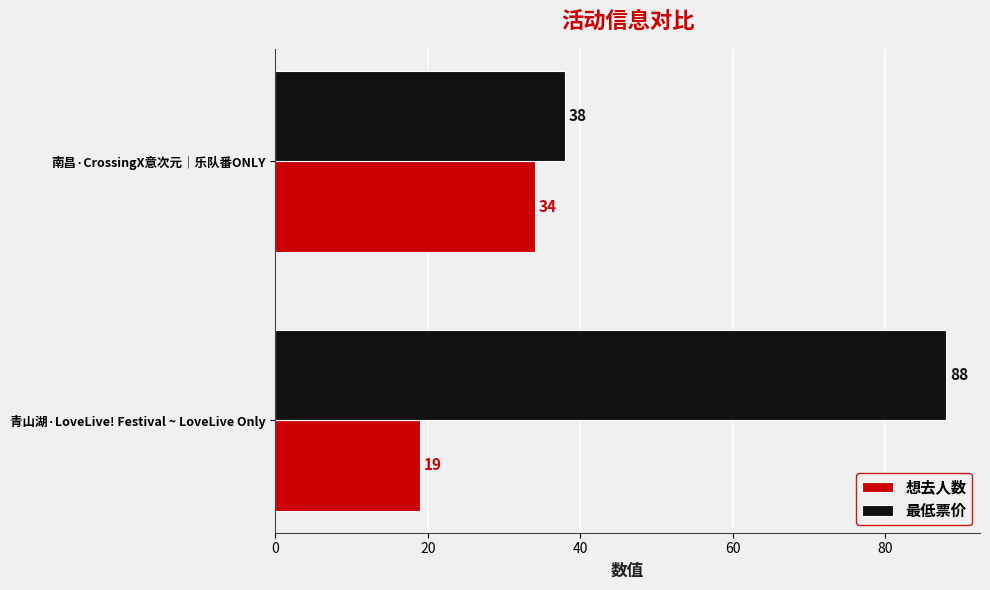

What is the smallest value displayed?

19